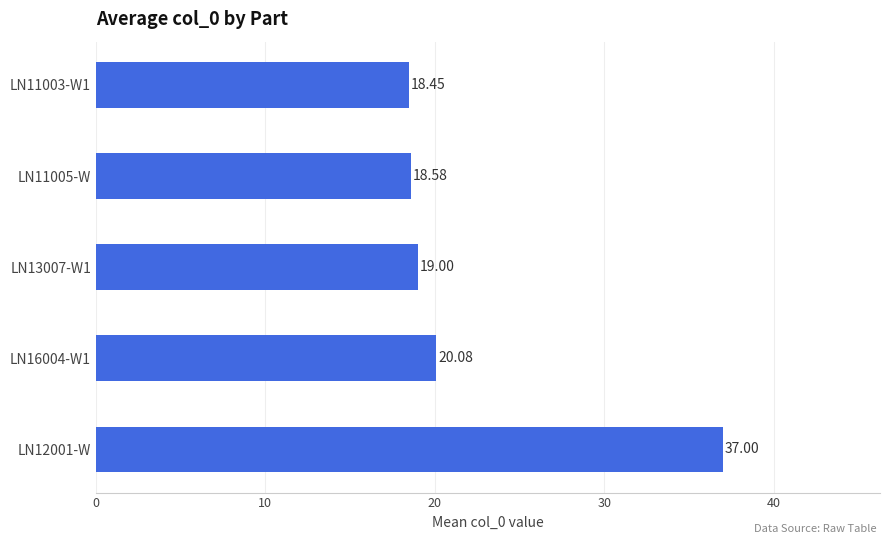

Which has a higher value, LN16004-W1 or LN11003-W1?

LN16004-W1